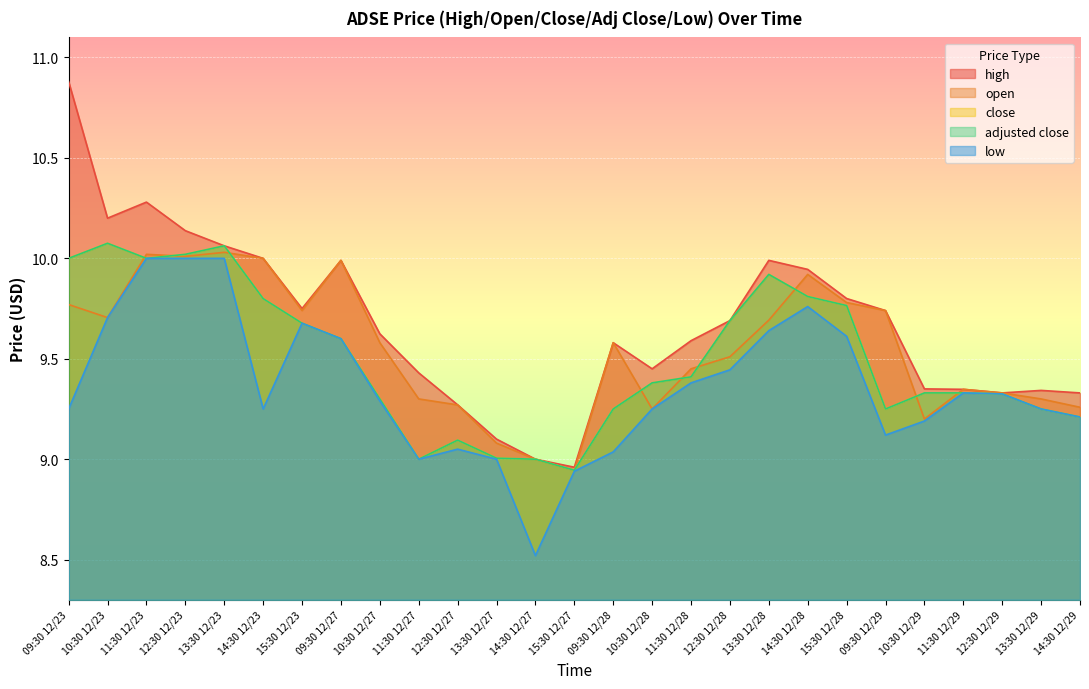

At how many categories does at least one series exceed 10?

5